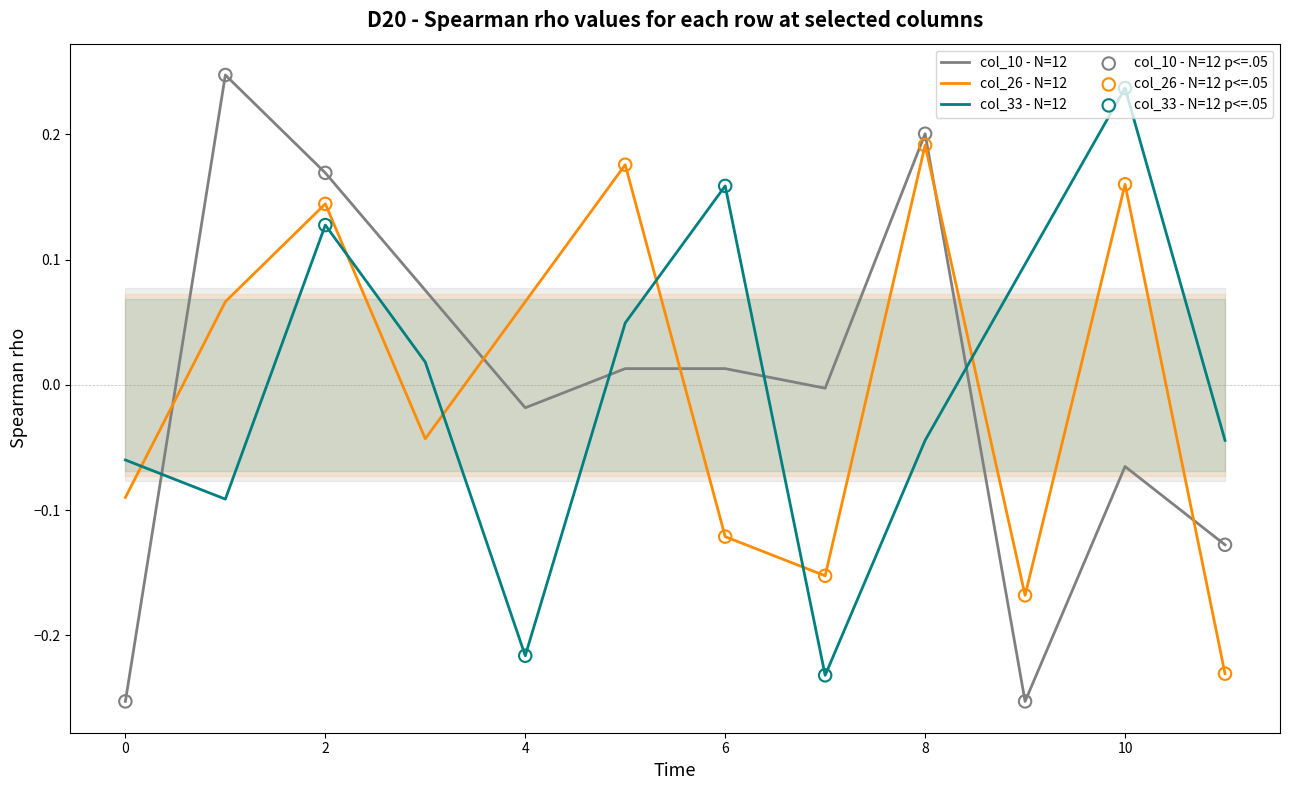

Which series has the largest total across all categories?

col_10